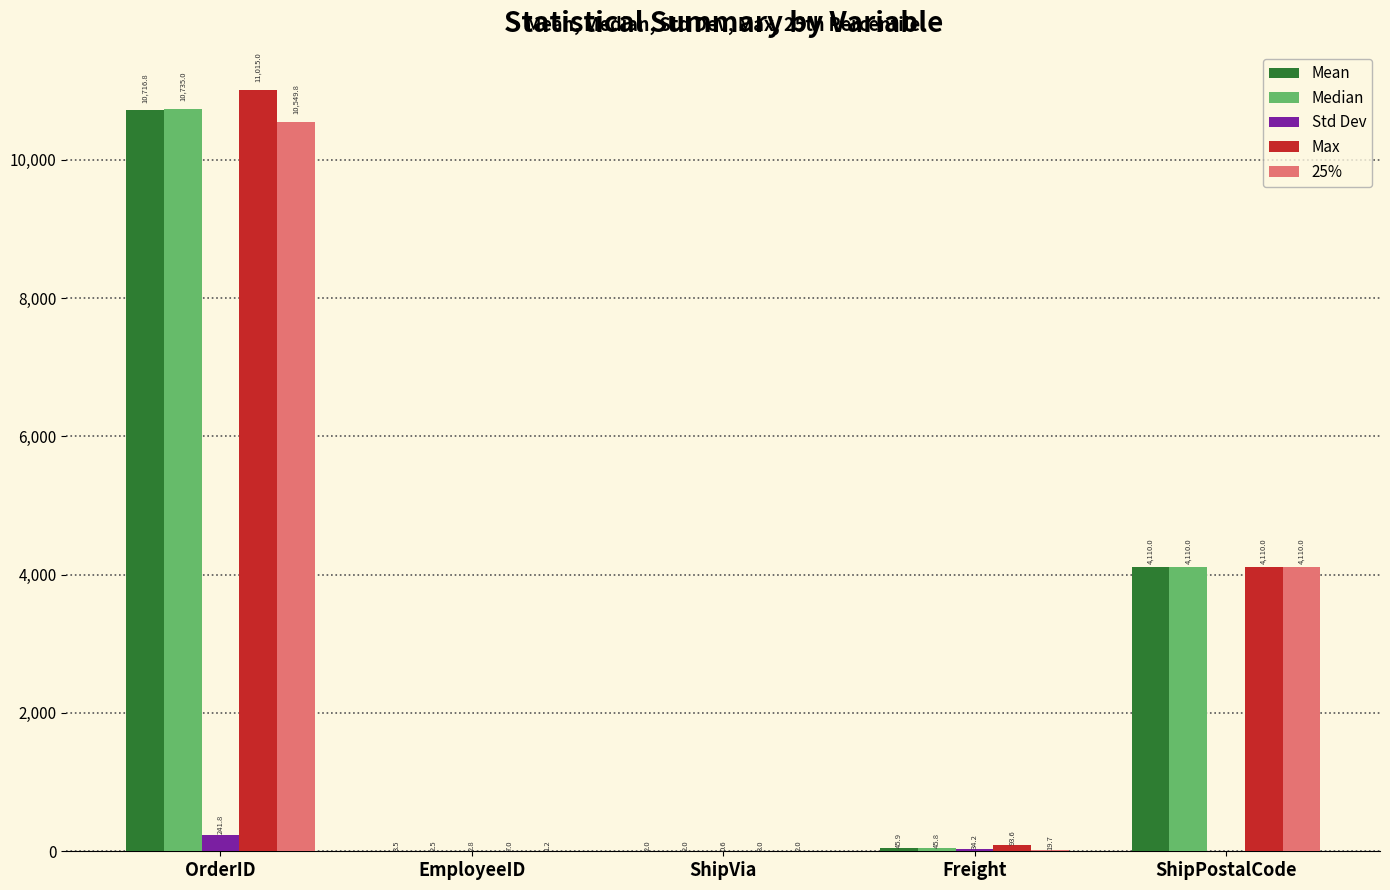

What is the sum of the Max values at OrderID and EmployeeID?

11022.0